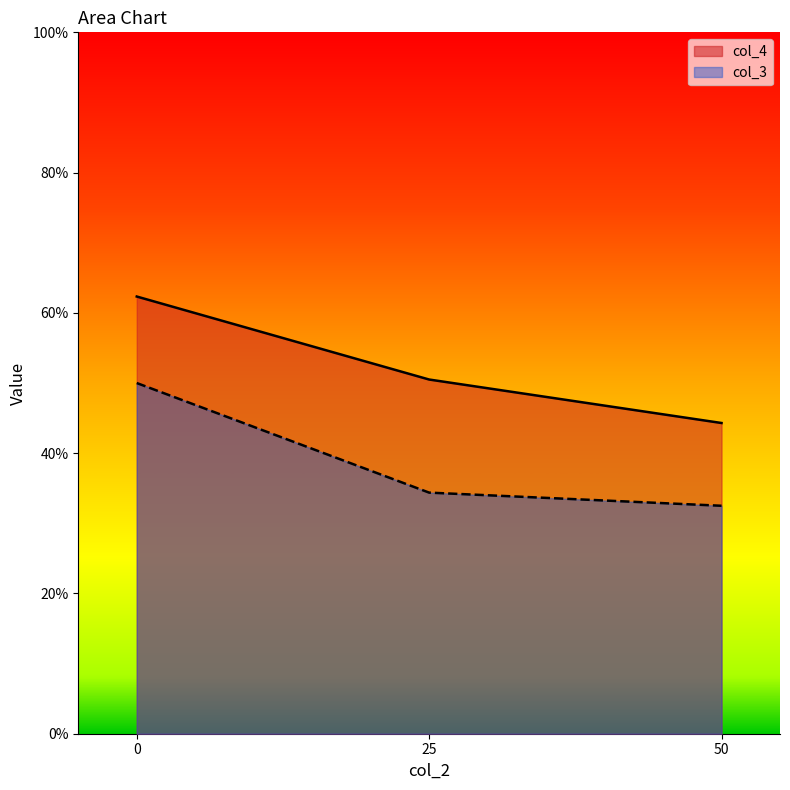

Reading left to right, what are all the values shown in this chart?

col_4: 0=62.3	25=50.5	50=44.3
col_3: 0=50.0	25=34.4	50=32.5